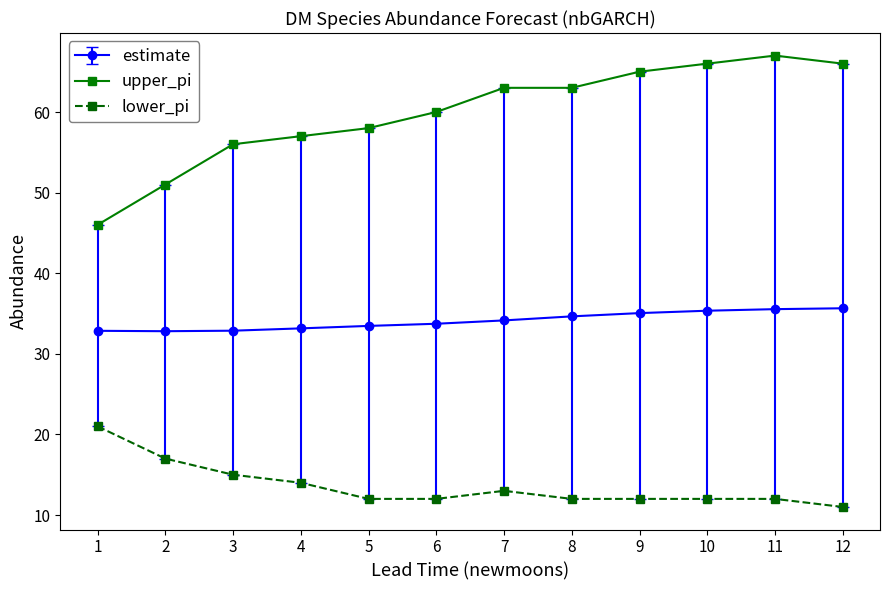

Which series has the largest total across all categories?

upper_pi